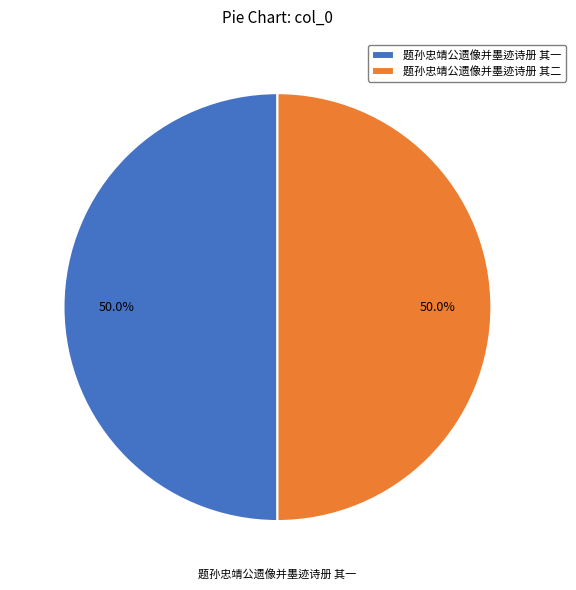

Combined, what portion of the pie is 题孙忠靖公遗像并墨迹诗册 其二 and 题孙忠靖公遗像并墨迹诗册 其一?

100.0%